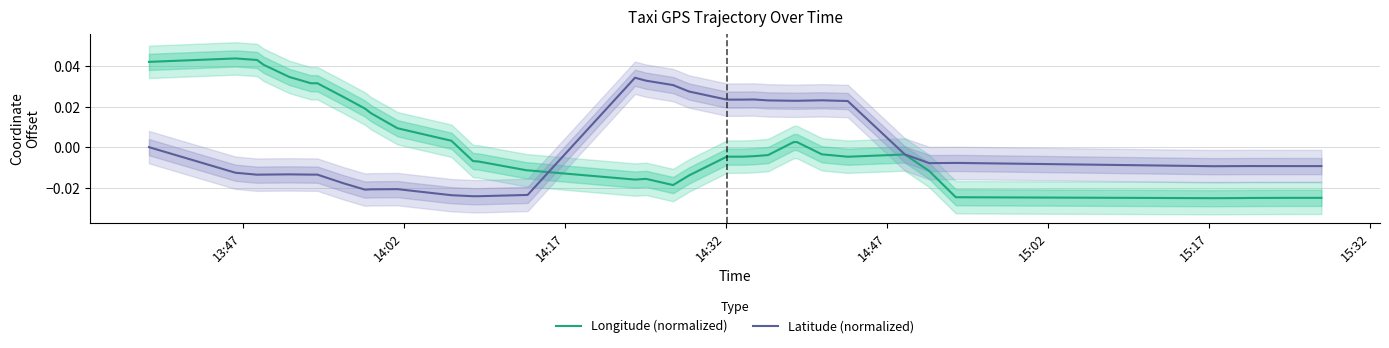

How many categories are shown in the chart?

40